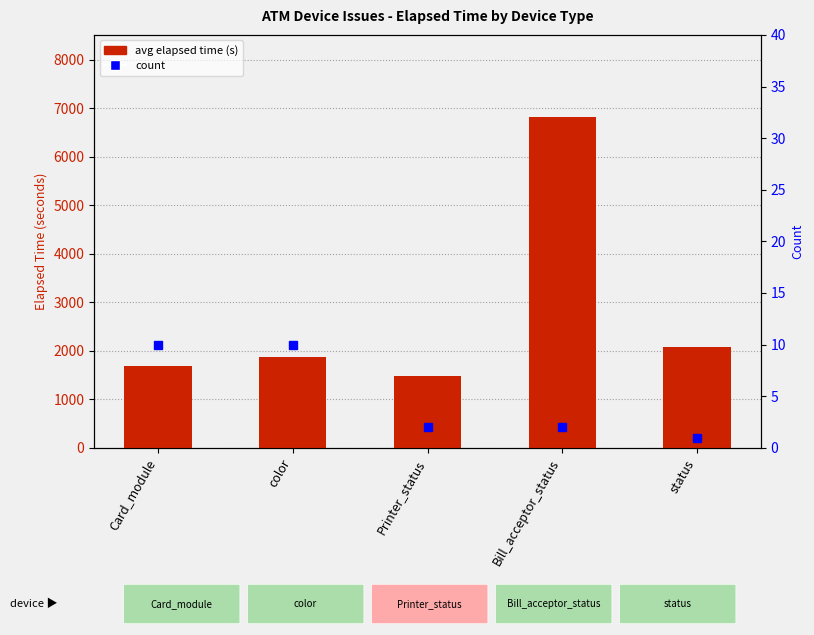

What is the minimum value shown in the chart?

1